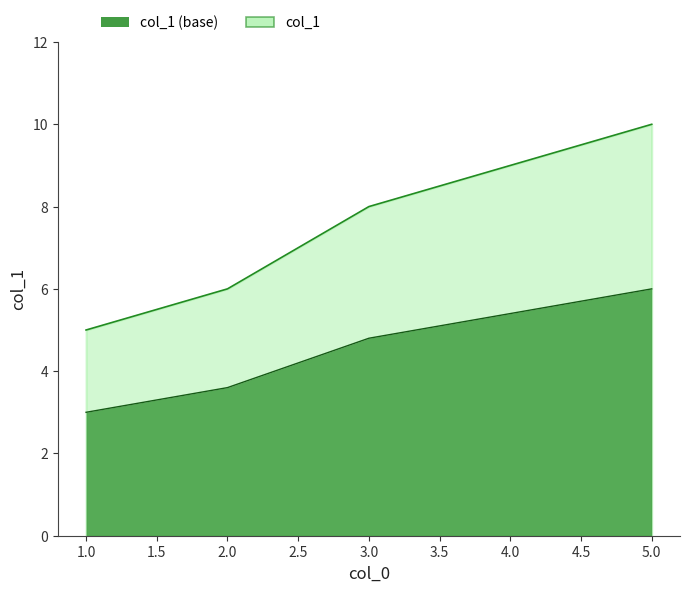

Which label corresponds to the smallest value in the chart?

1